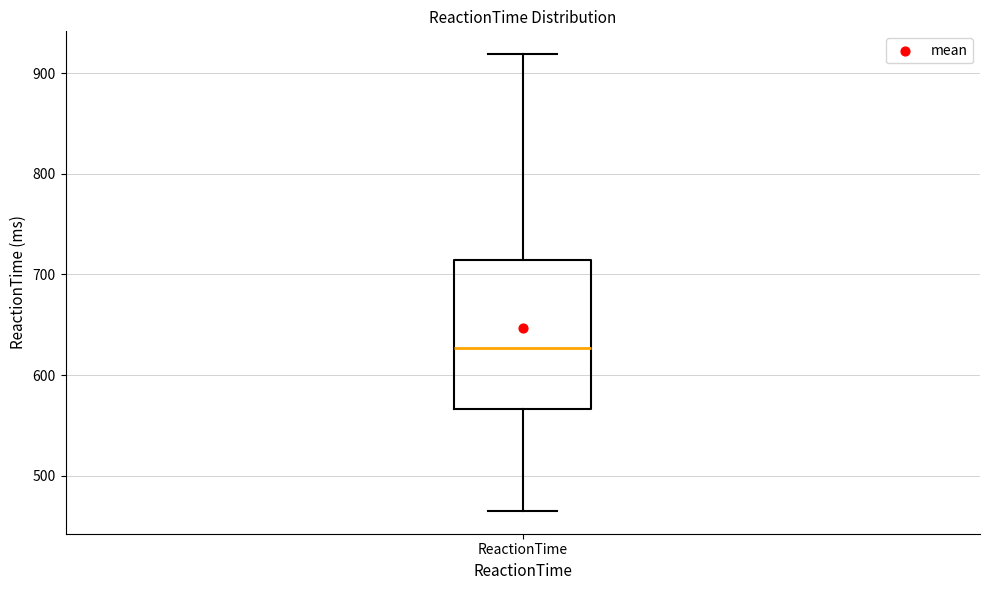

Transcribe this box plot: give where the median line is, the range the box spans, and where the two whiskers end, as read against the y-axis. The values are not printed on the chart, so give them approximately, as read against the axis.

median 630, box 570 to 710, whiskers 470 to 920